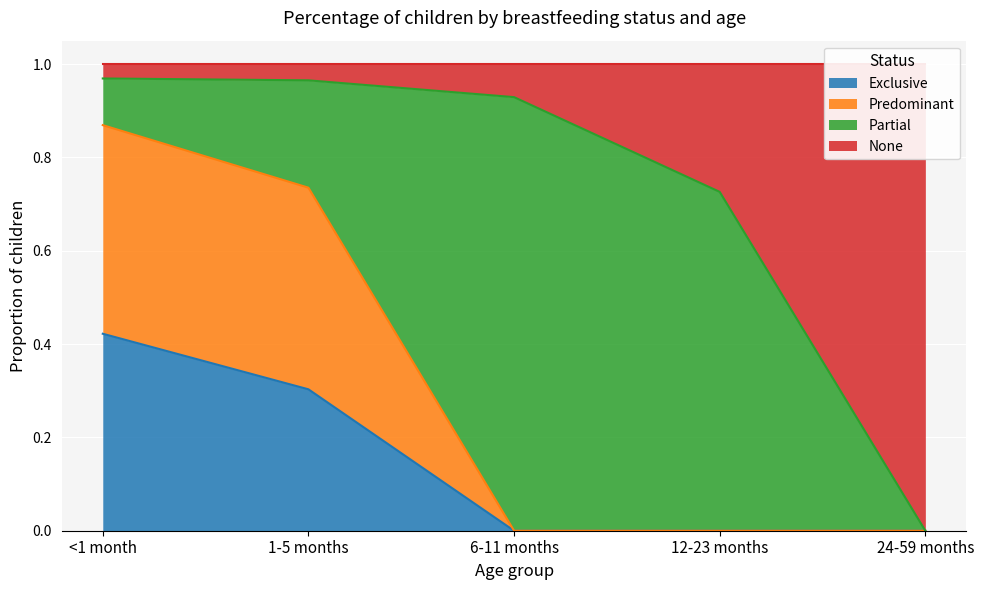

Where is Exclusive nearest to the value 0?

6-11 months